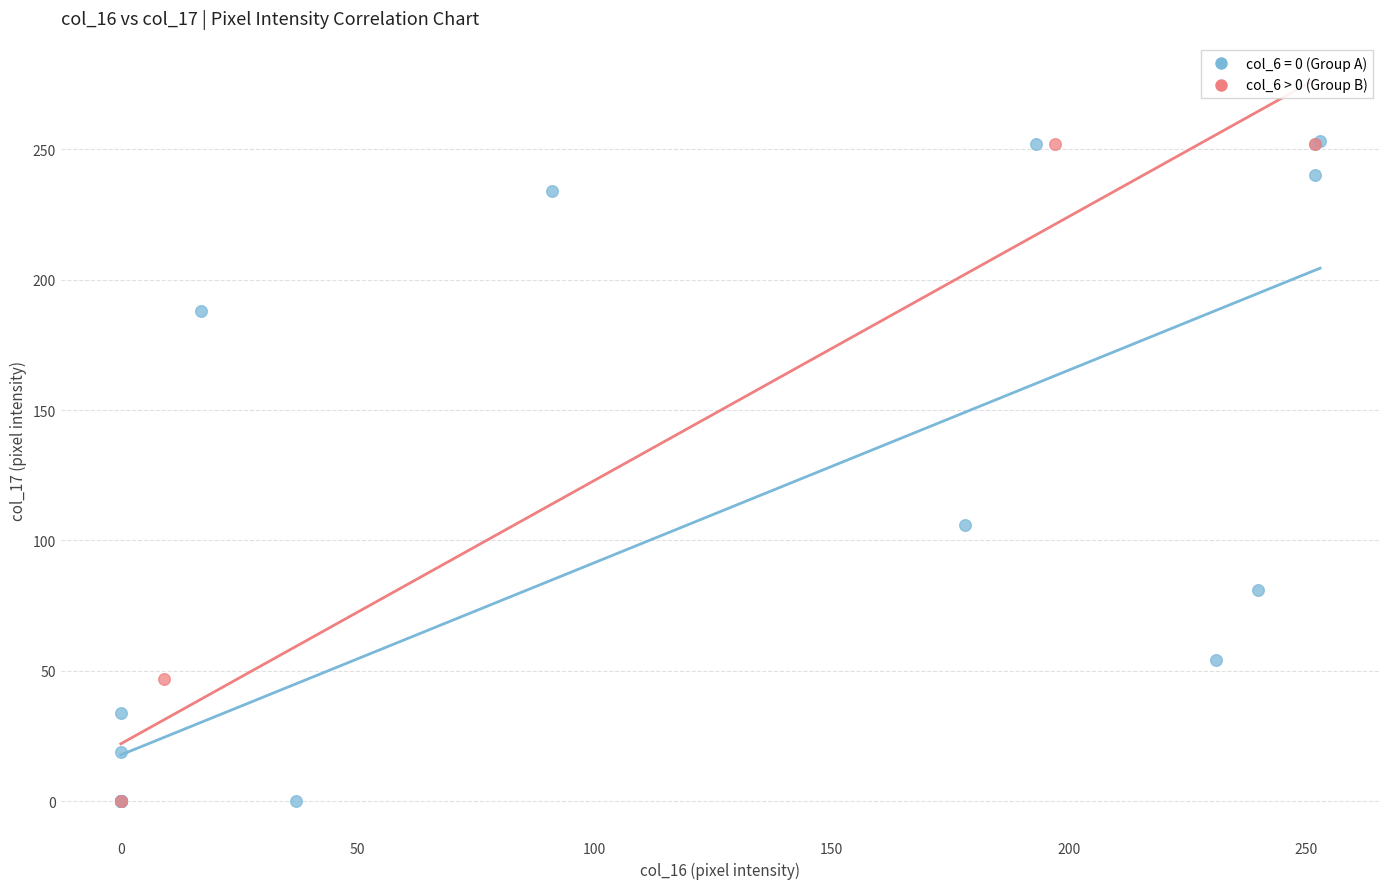

Which series has the largest Y range (max minus min)?

col_6 = 0 (Group A)